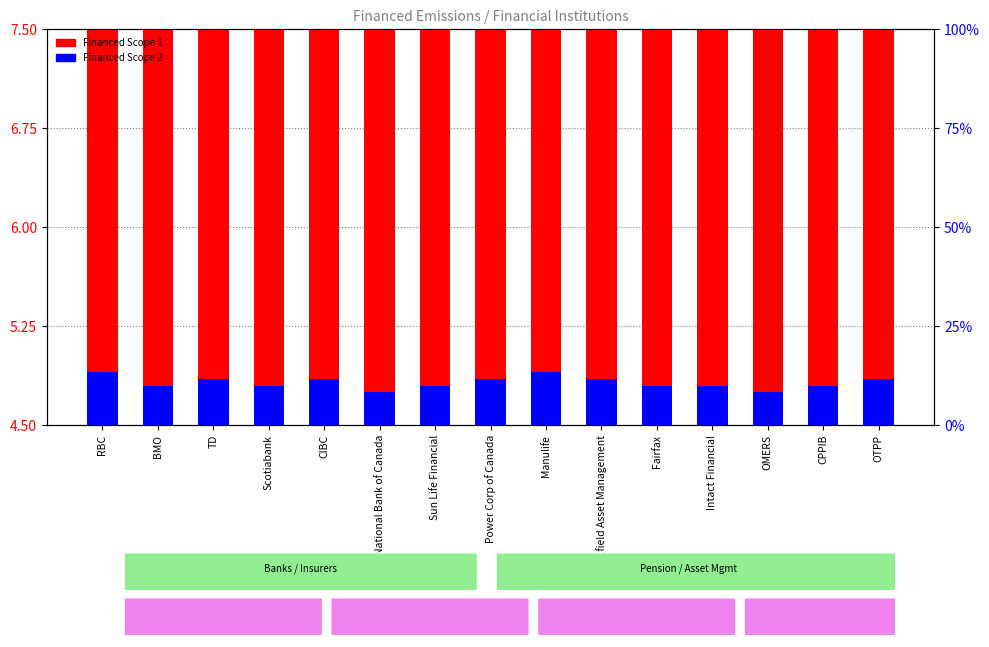

At which label is Financed Scope 1 closest to 5?

National Bank of Canada